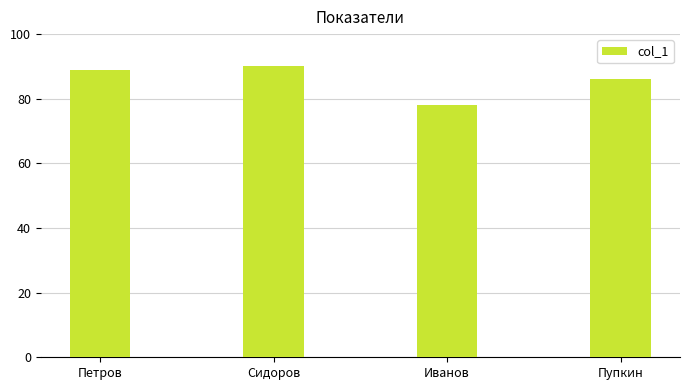

What is the difference between the values at Петров and Сидоров?

1